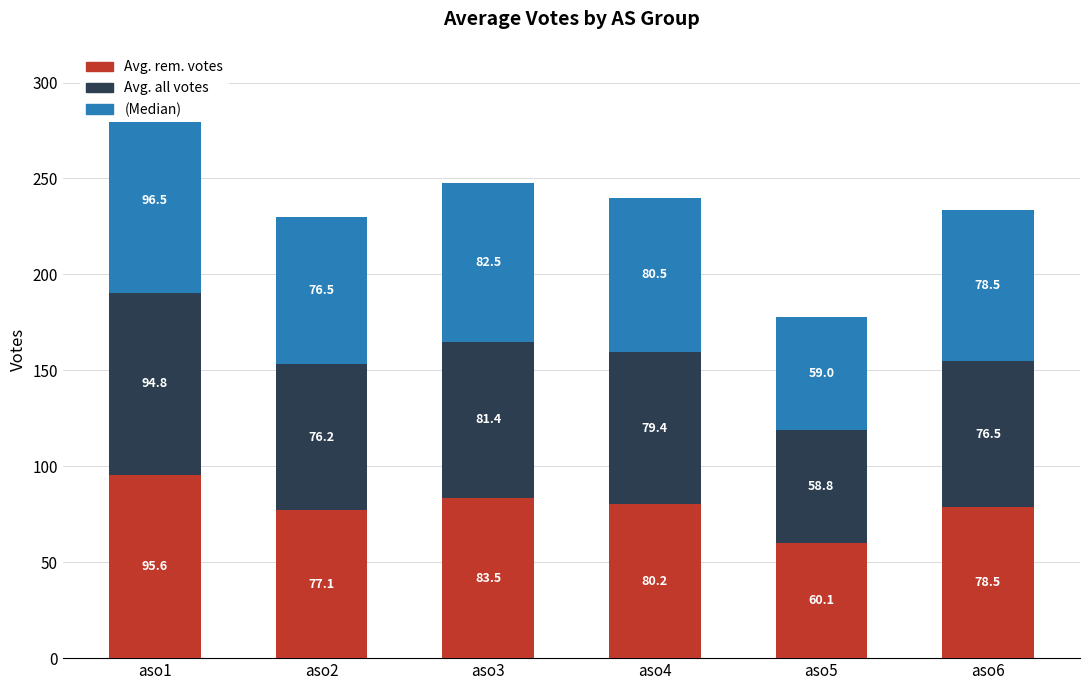

How many bars are there in each group?

3